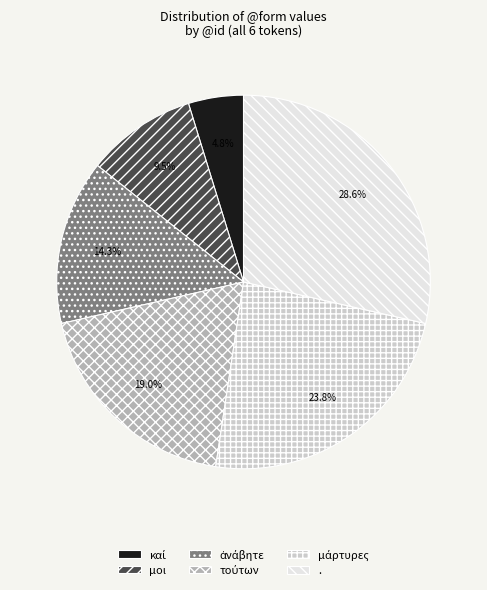

To the nearest percent, what is the difference between the largest and smallest slice percentages?

24%